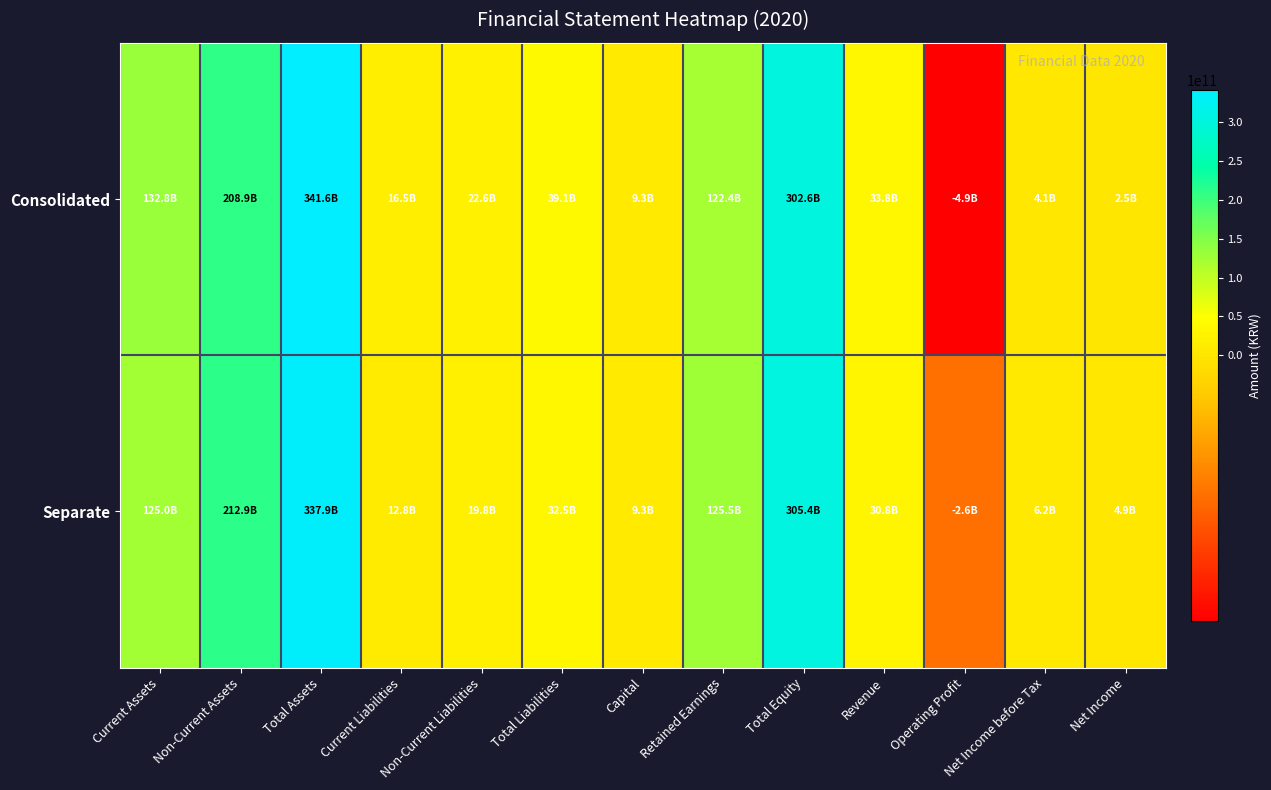

List the series in order of their overall mean, highest first.

Consolidated, Separate